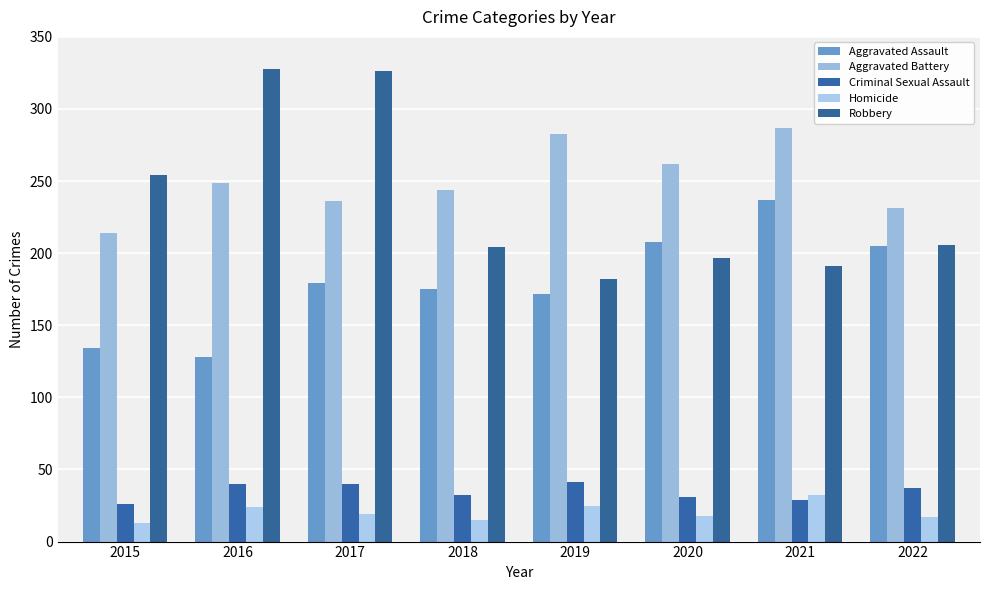

What is the difference between the highest and lowest values at 2021?

258